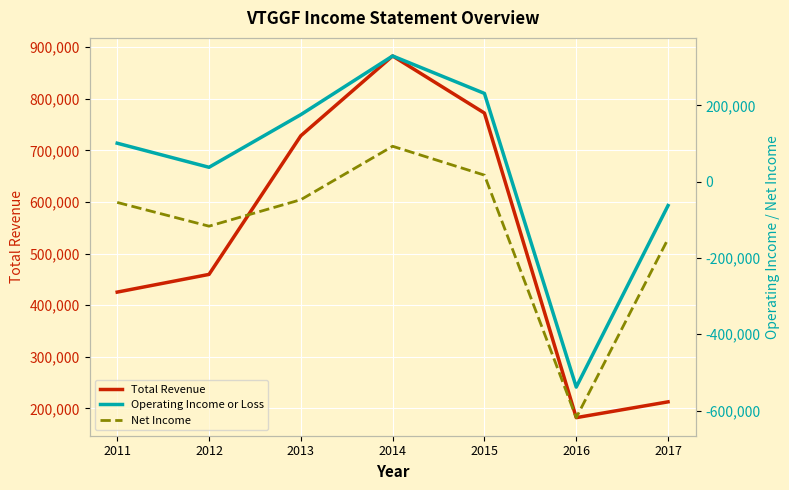

What is the difference between the highest and lowest values at 2013?

775500